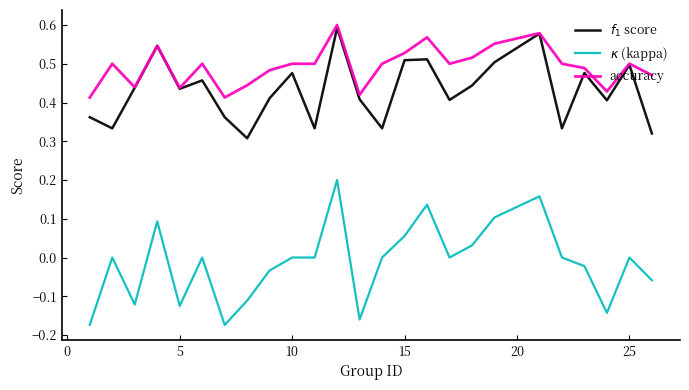

Which series has the largest total across all categories?

accuracy